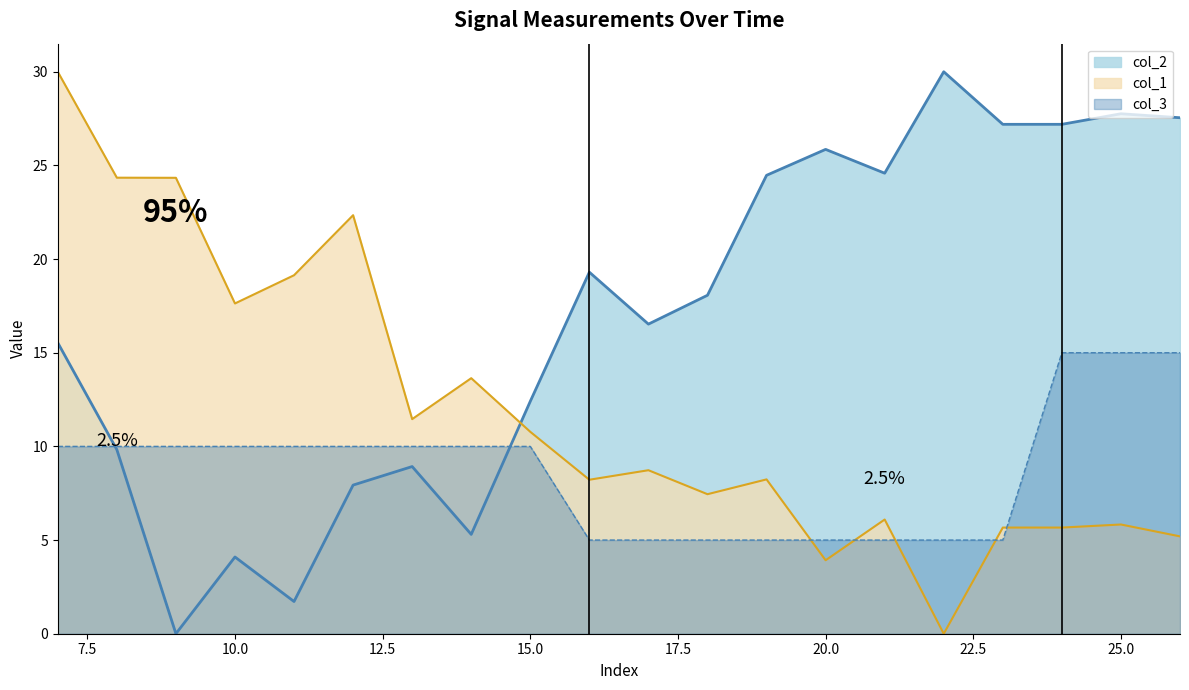

Does the chart have visible grid lines?

No